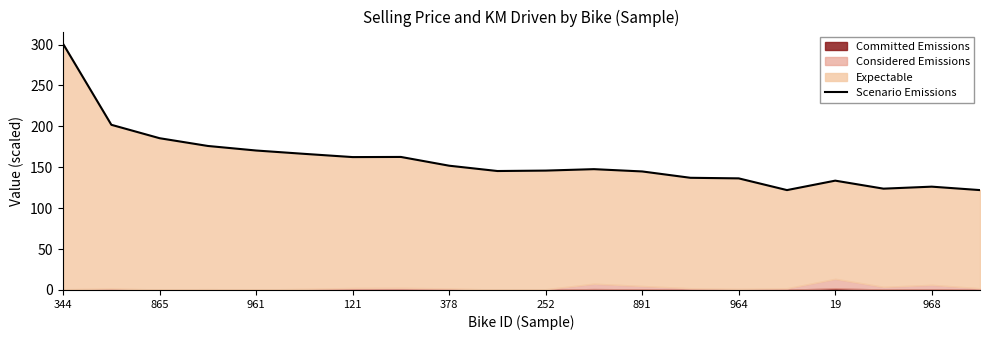

At which category does the chart reach its peak across all series?

344